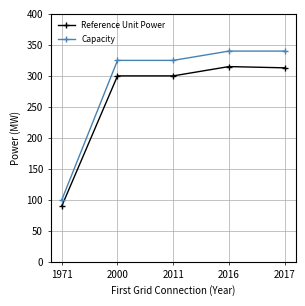

Which label corresponds to the smallest value in the chart?

1971